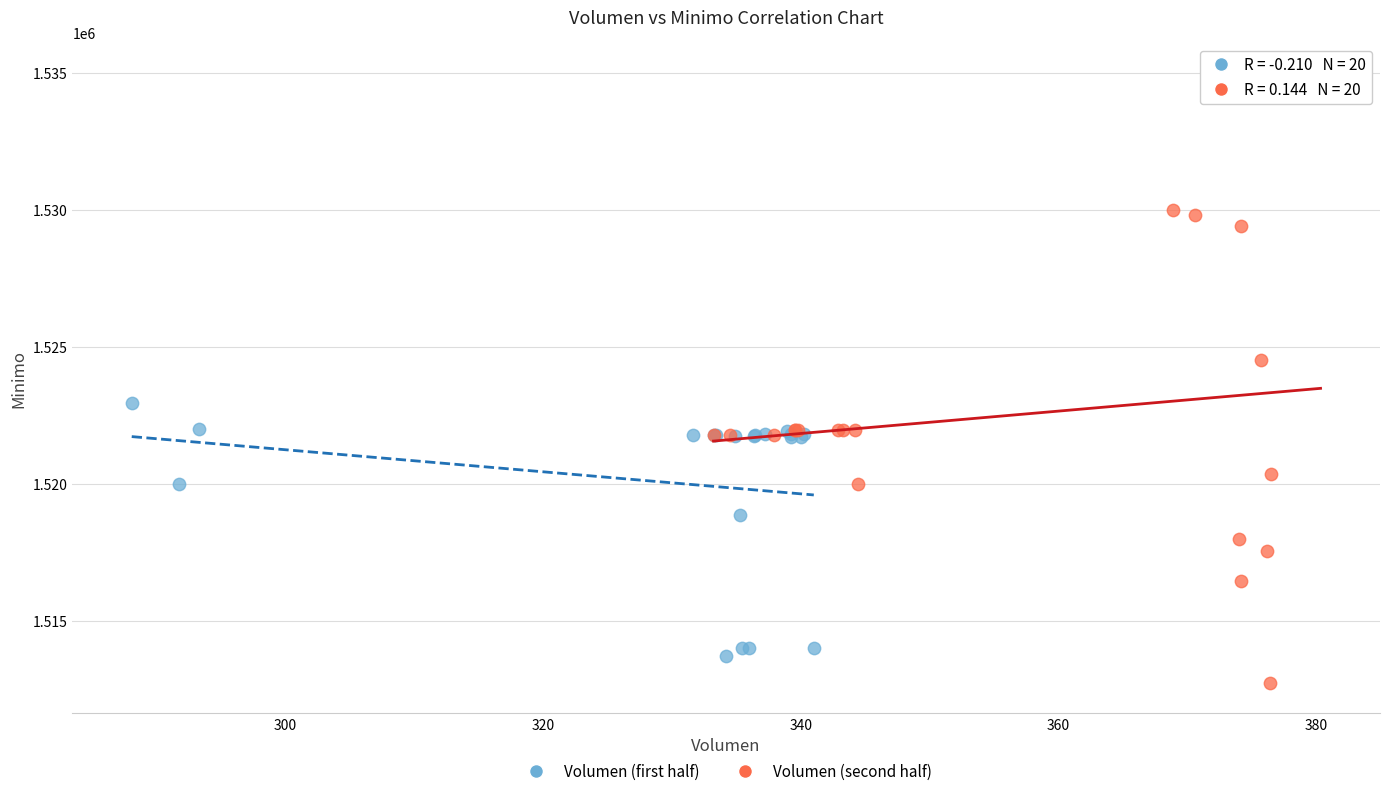

Which series reaches the minimum Y coordinate?

Volumen (second half)